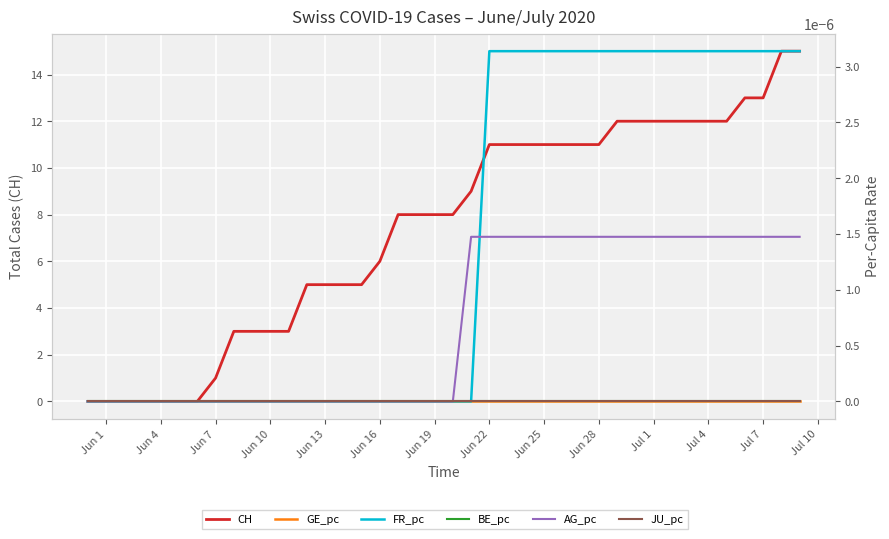

Which label corresponds to the smallest value in the chart?

Jun 1